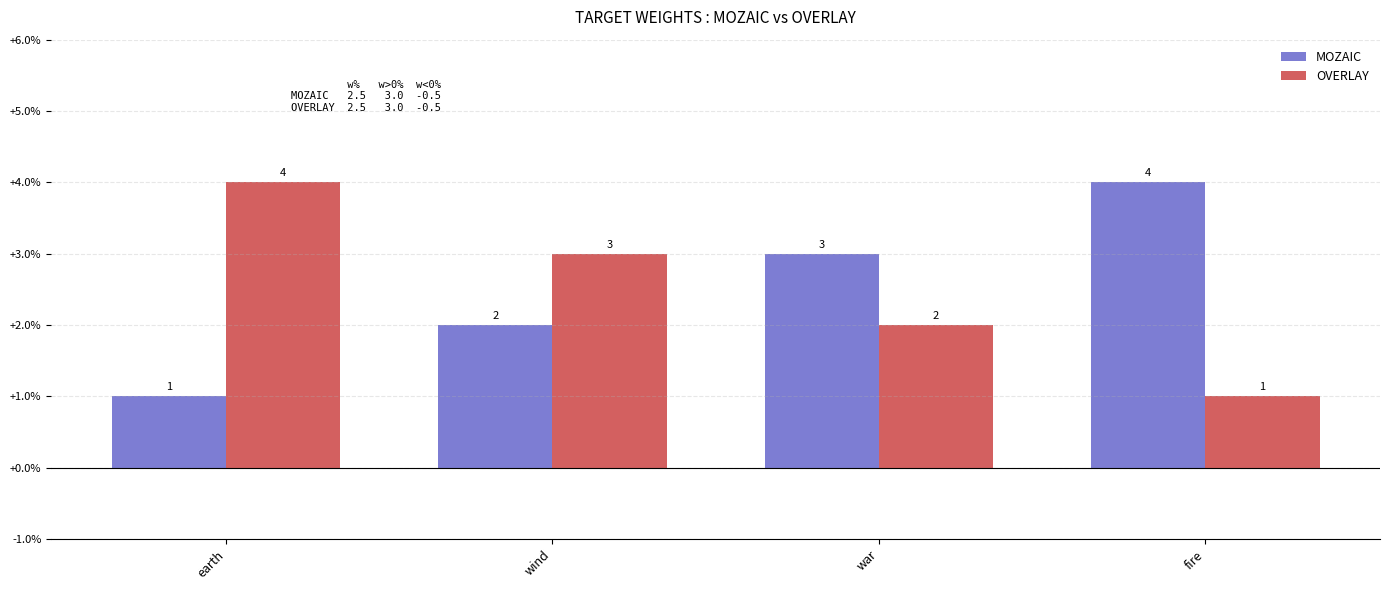

Is the value of MOZAIC at war greater than the value of OVERLAY at earth?

No